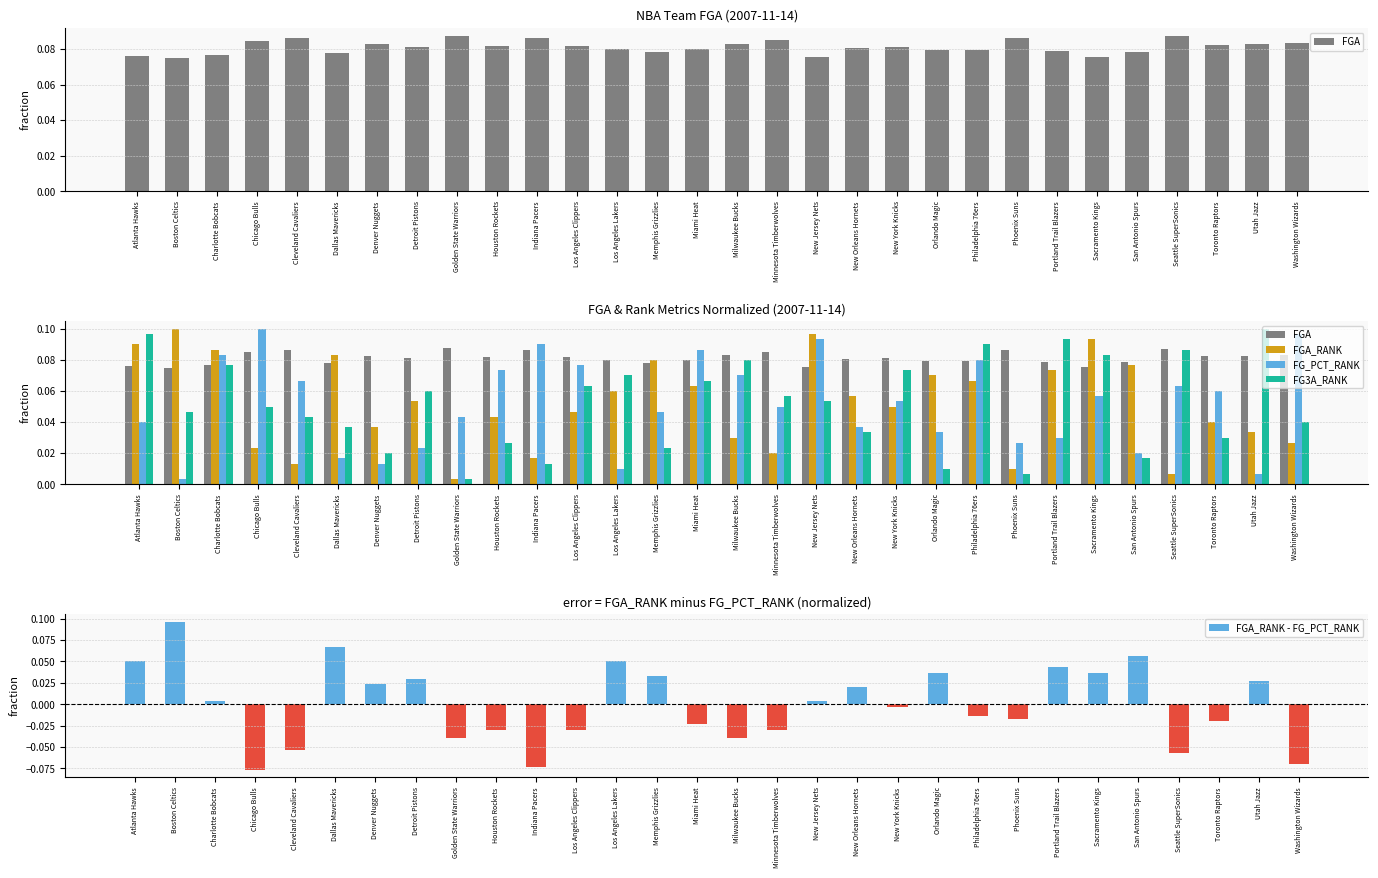

At Houston Rockets, list the series in order from largest to smallest.

FGA, FG_PCT_RANK, FGA_RANK, FG3A_RANK, FGA_RANK - FG_PCT_RANK